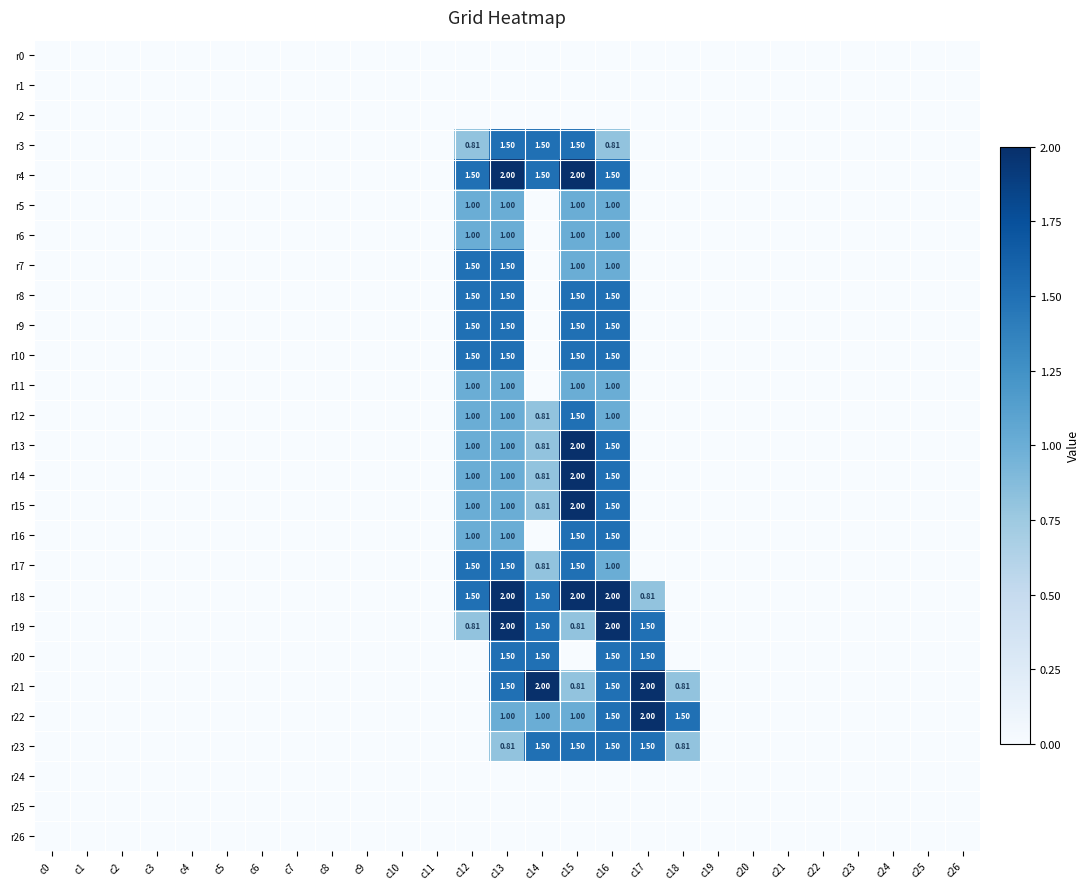

At which category is the sum across all series the highest?

c16